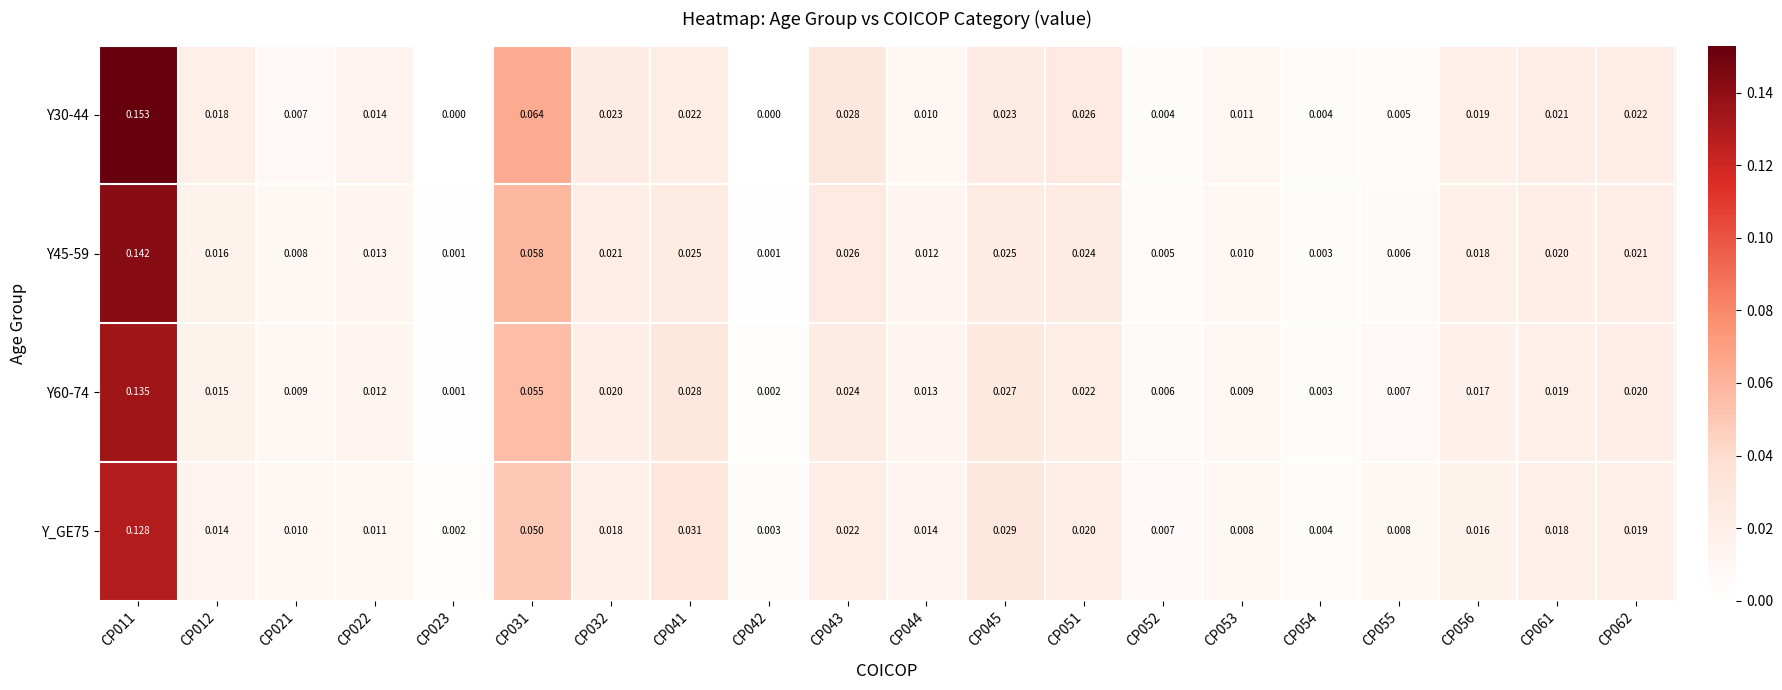

Is the value of Y30-44 at CP031 greater than the value of Y60-74 at CP062?

Yes